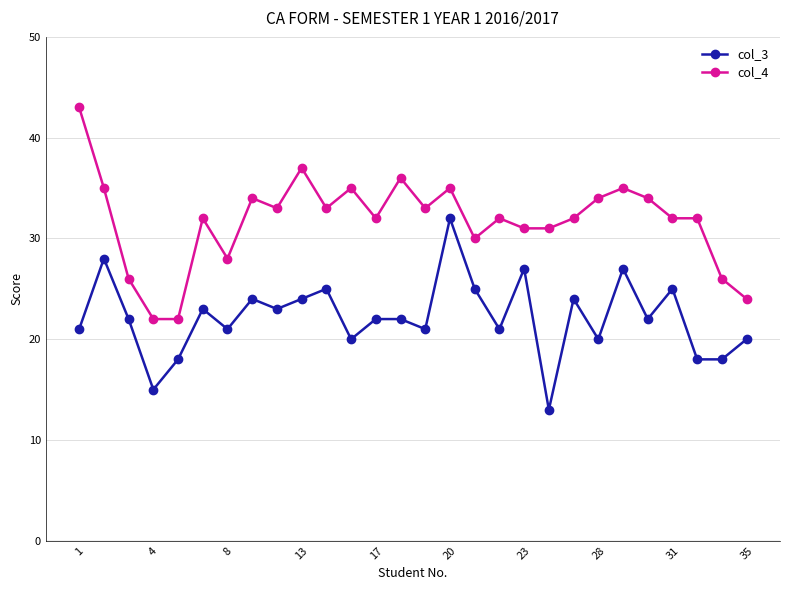

What is the difference between the maximum and second lowest values in the col_3 series?

17